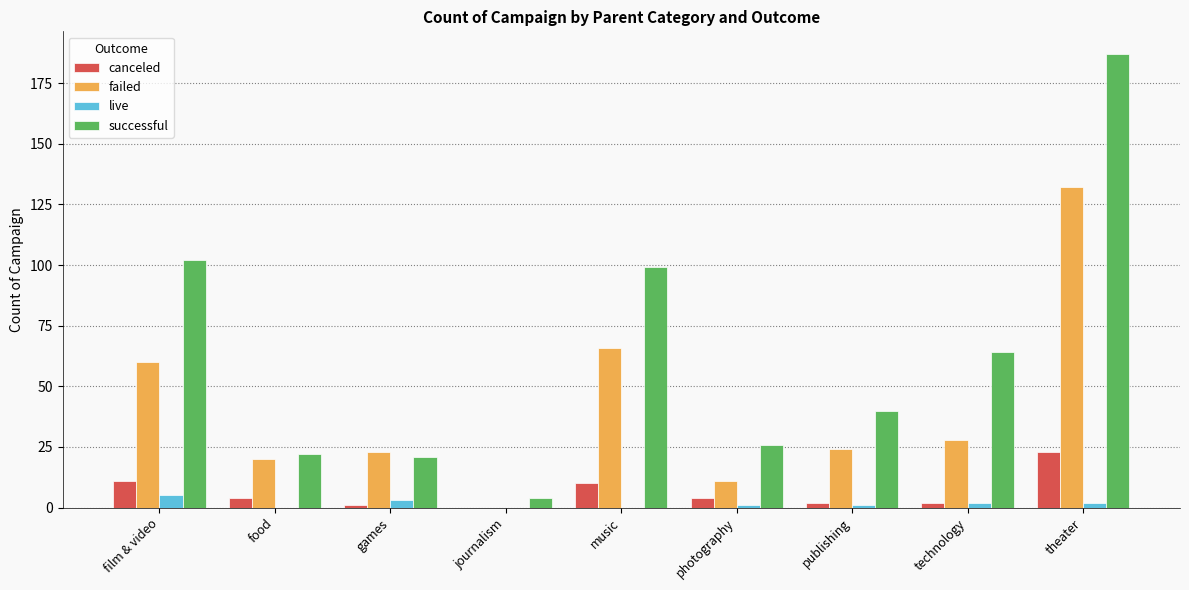

Which series has the largest total across all categories?

successful